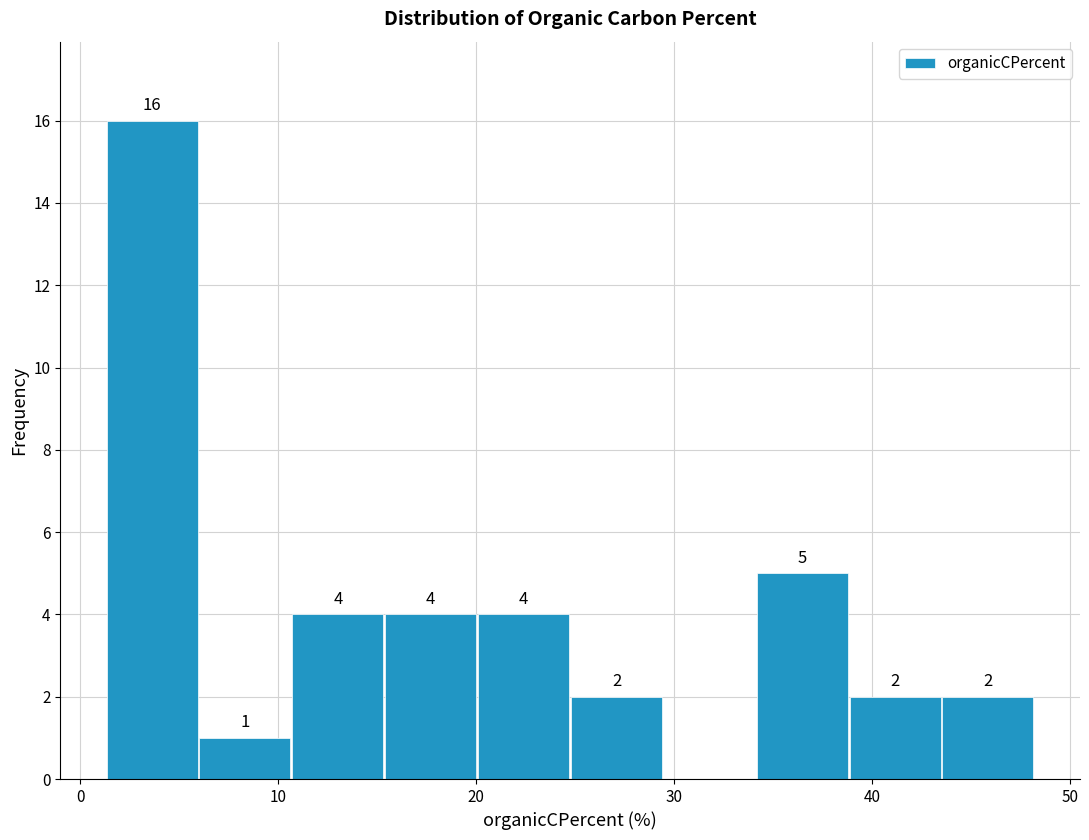

Which range on the x-axis has the tallest bar?

1 to 6